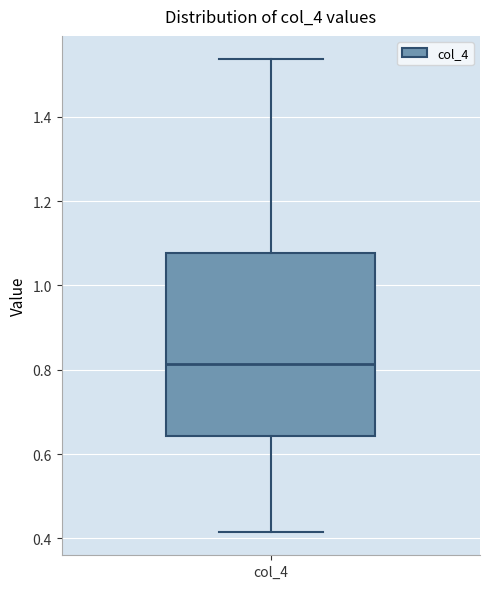

Where does the lower whisker of the box for col_4 end on the y-axis? The values are not printed on the chart, so give them approximately, as read against the axis.

0.42